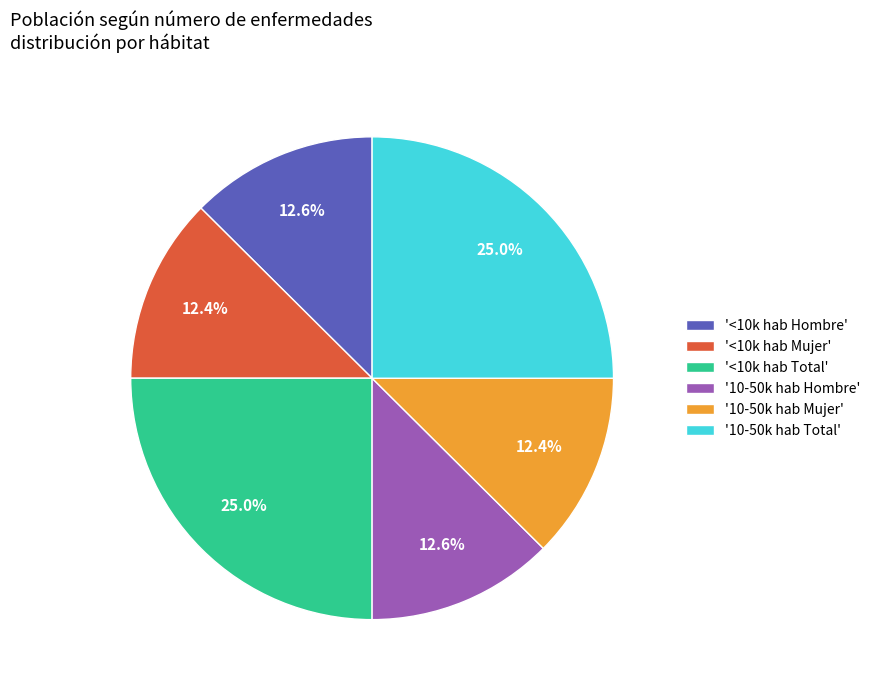

How many slices are in this pie chart?

6